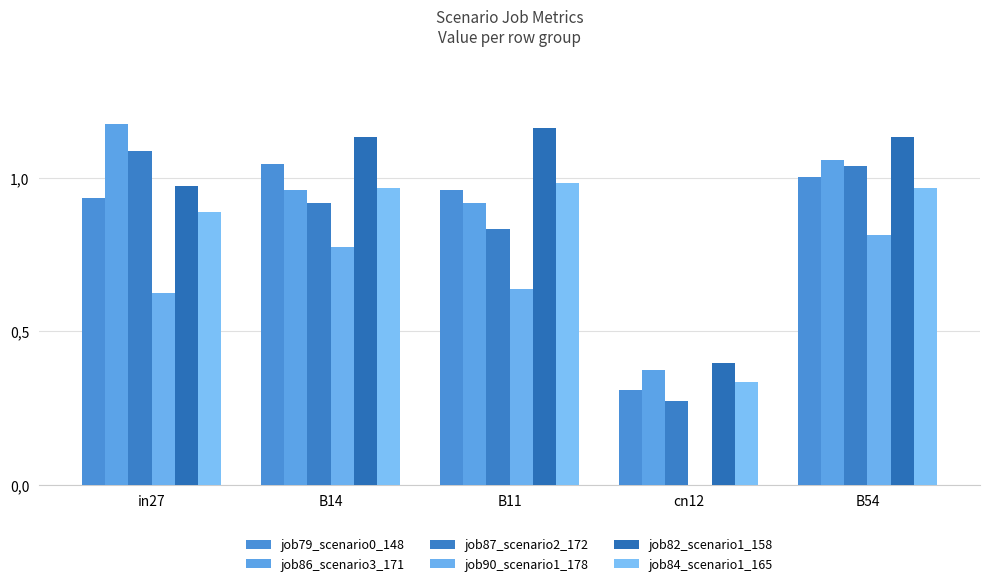

Read the job90_scenario1_178 value at B14.

0.8